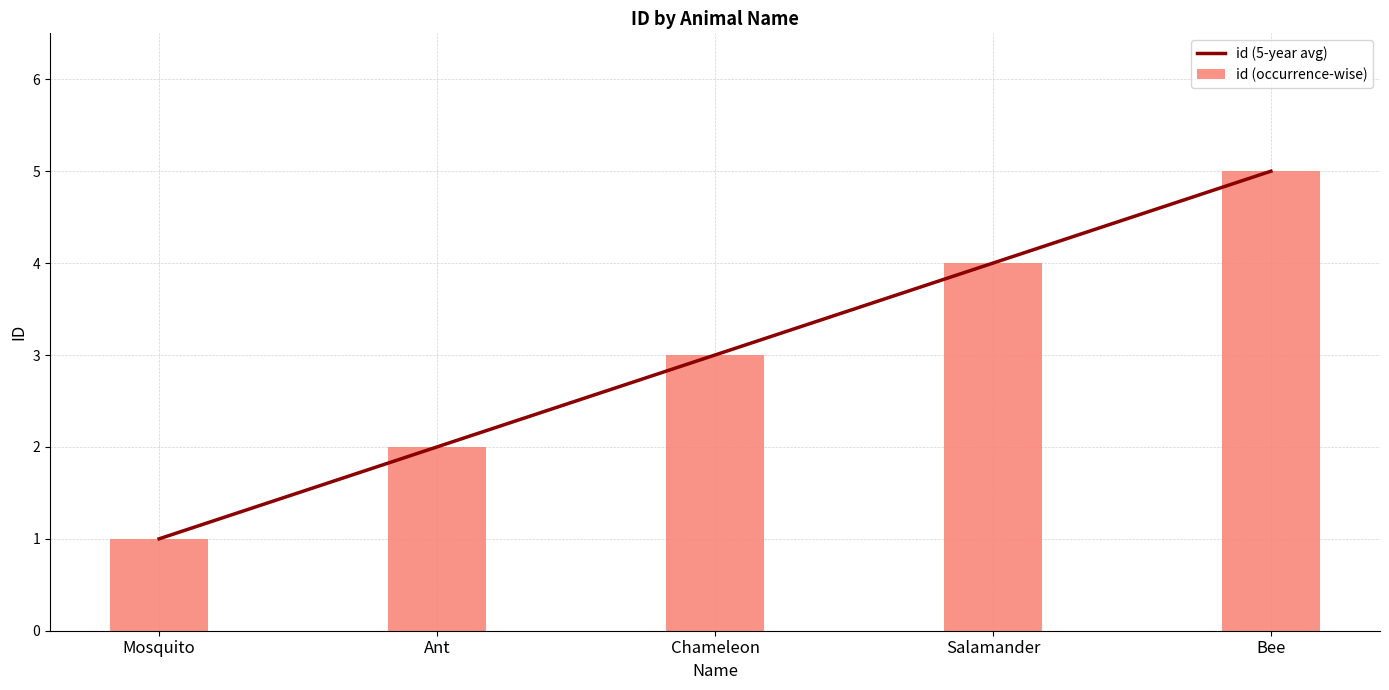

Read the id (occurrence-wise) value at Salamander.

4